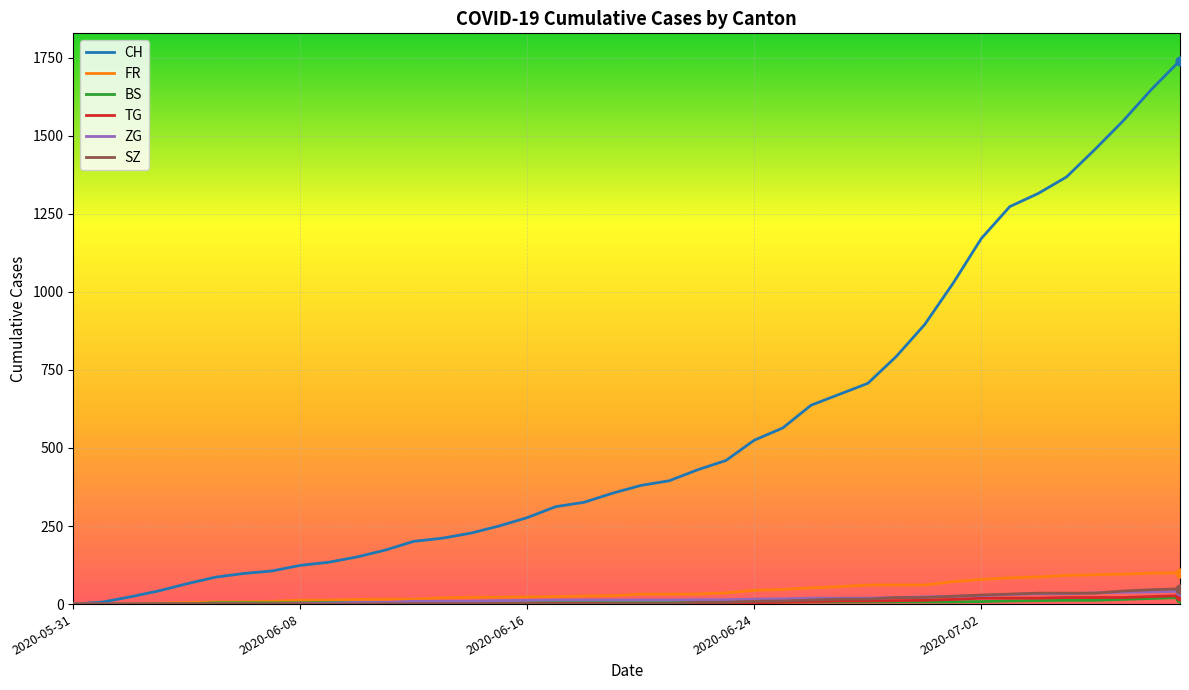

Which series has the widest spread of values?

CH